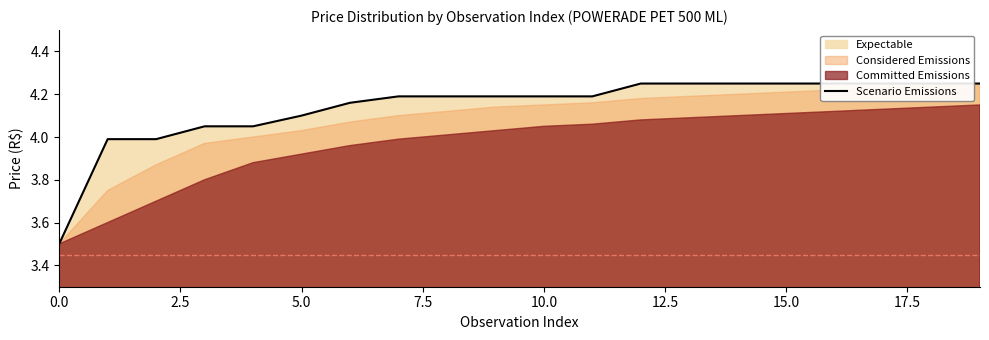

What is the sum of all values?

82.8